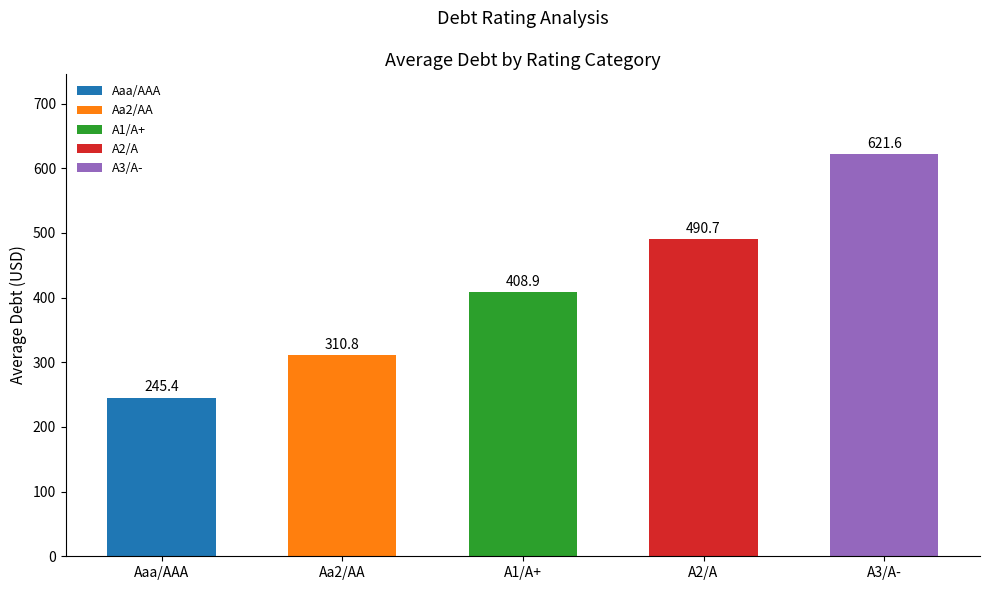

What position from the right is A1/A+?

3